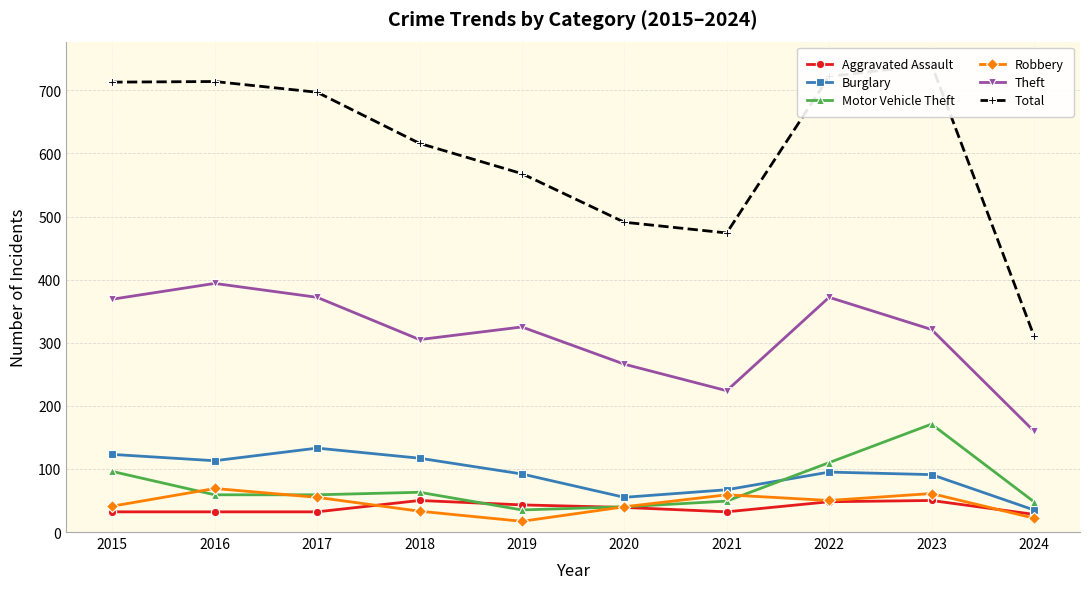

At which label does Total reach its peak?

2023